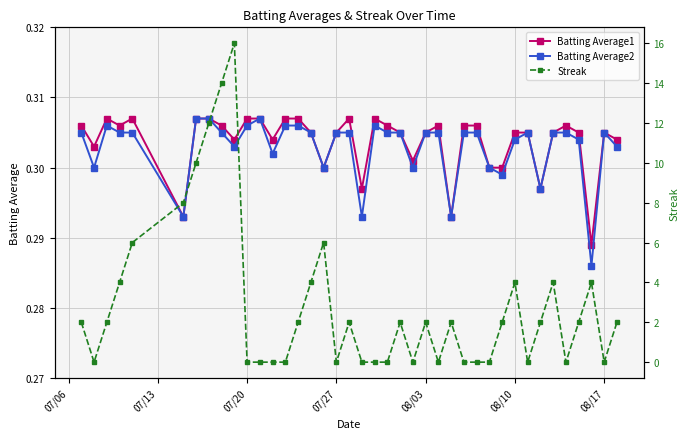

How many times do Streak and Batting Average2 cross each other?

20